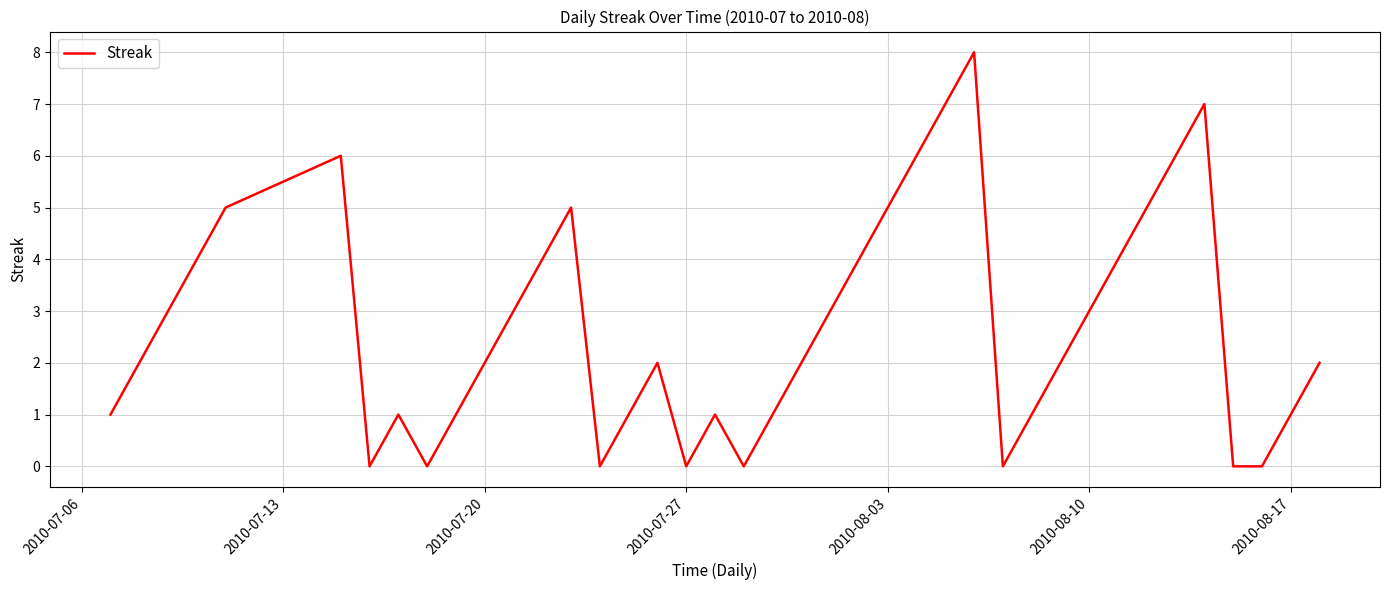

What is the difference between the maximum and minimum values?

8